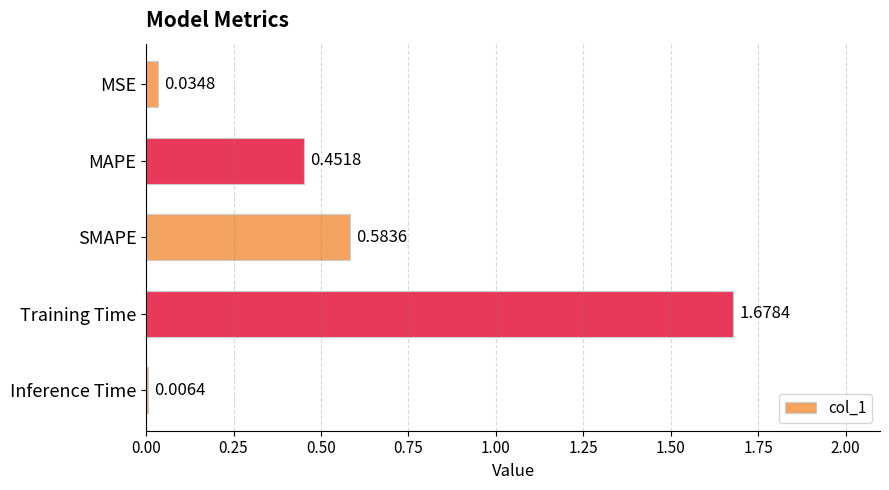

List the labels in order of value, smallest first.

Inference Time, MSE, MAPE, SMAPE, Training Time